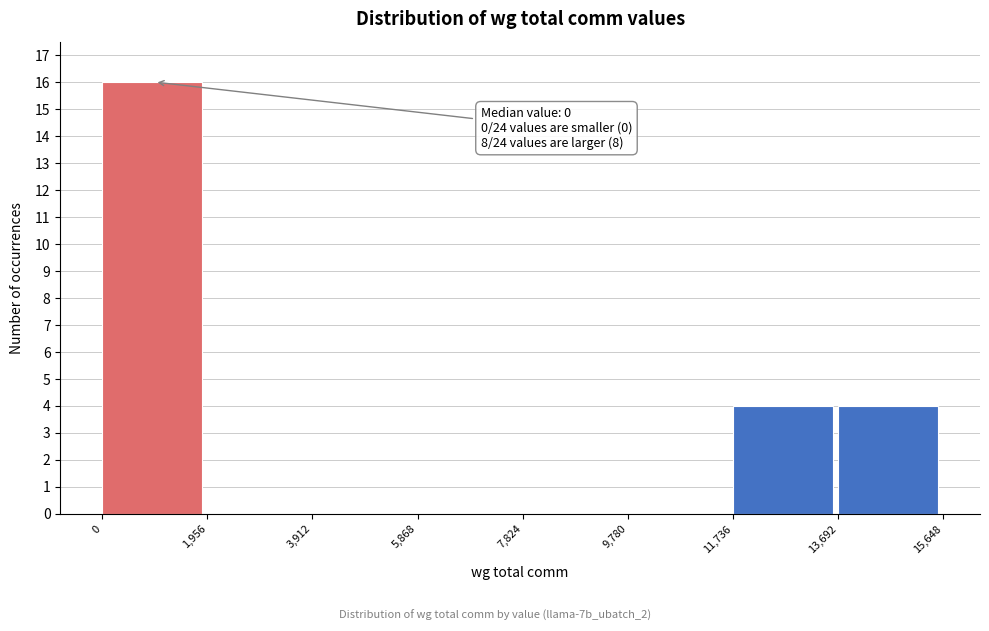

Over which range of the x-axis is the bar tallest?

0 to 1,956